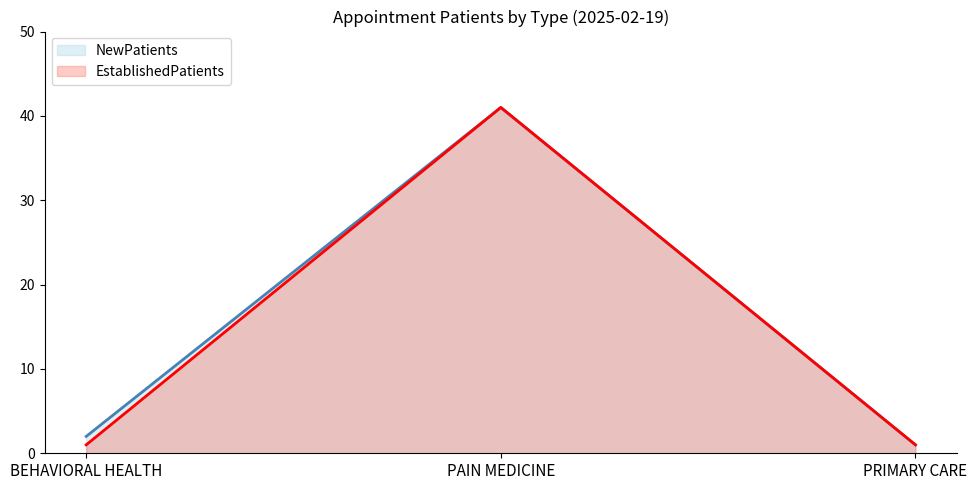

What position from the left is PRIMARY CARE?

3